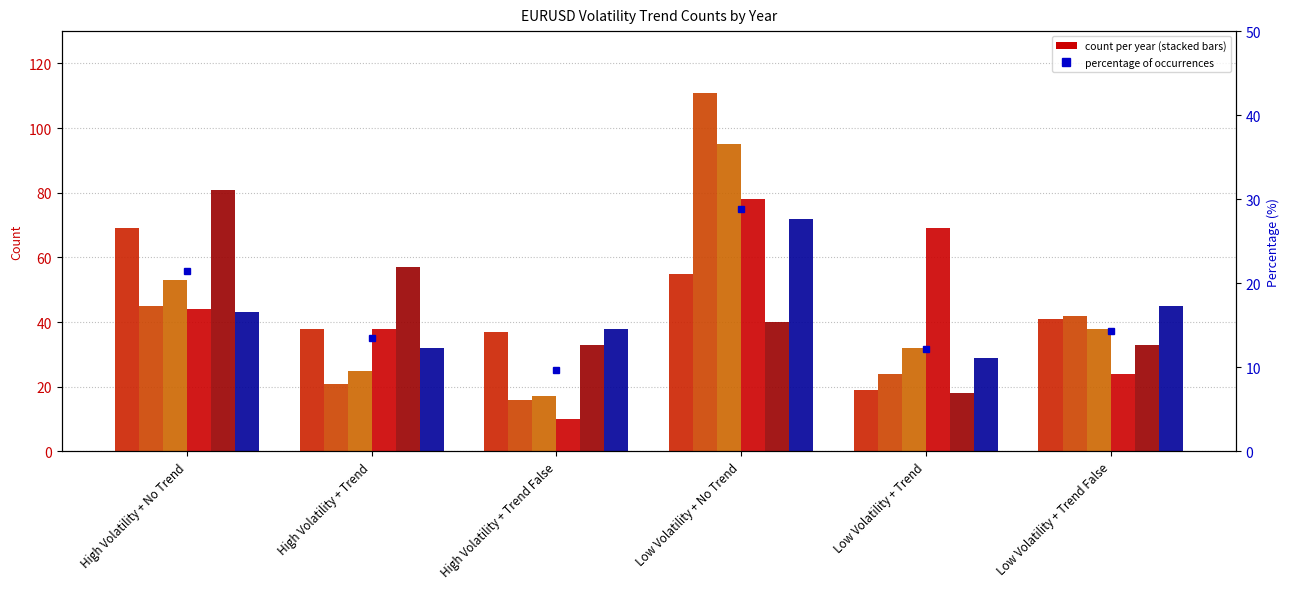

How many bars are there in each group?

6